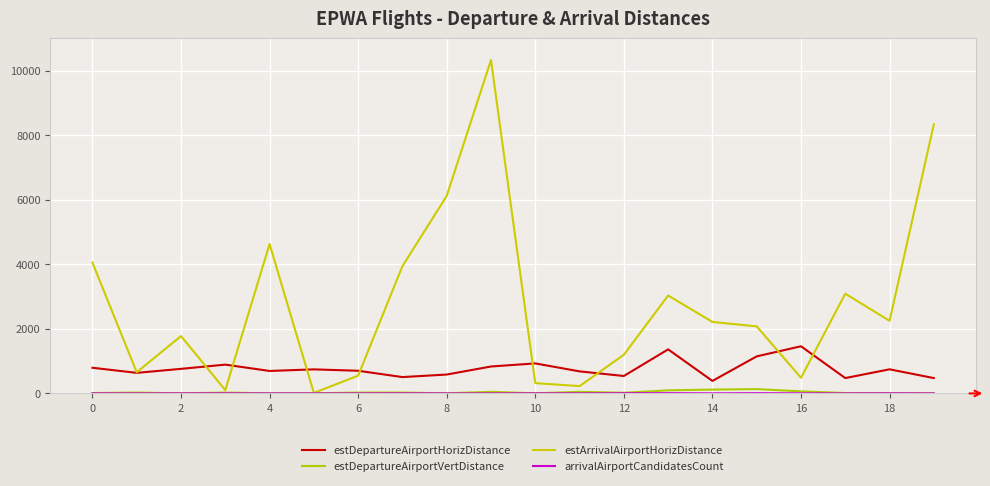

What is the sum of all estArrivalAirportHorizDistance values?

55417